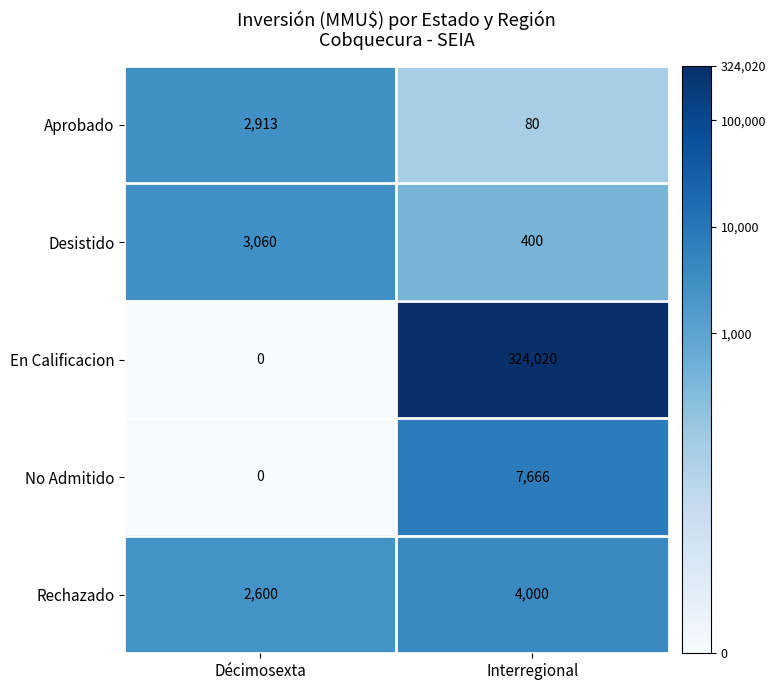

Read the Aprobado value at Décimosexta, to the nearest 100.

2900